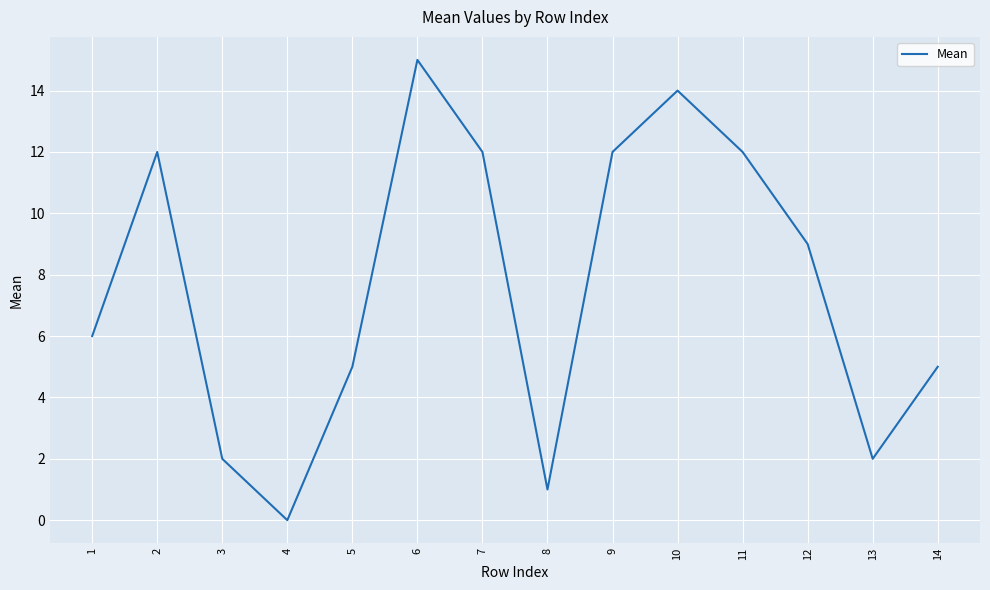

What is the change in value from 7 to 14?

-7